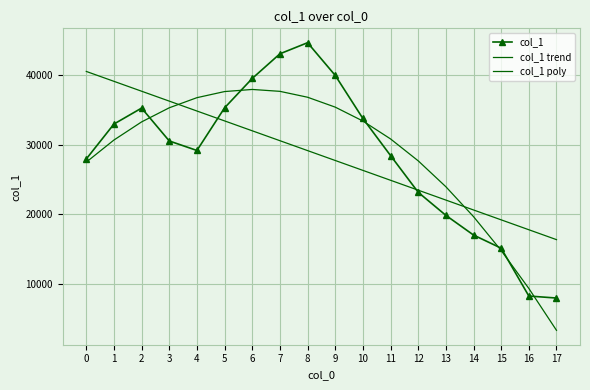

Between 9 and 17, which series saw the biggest shift?

col_1 poly